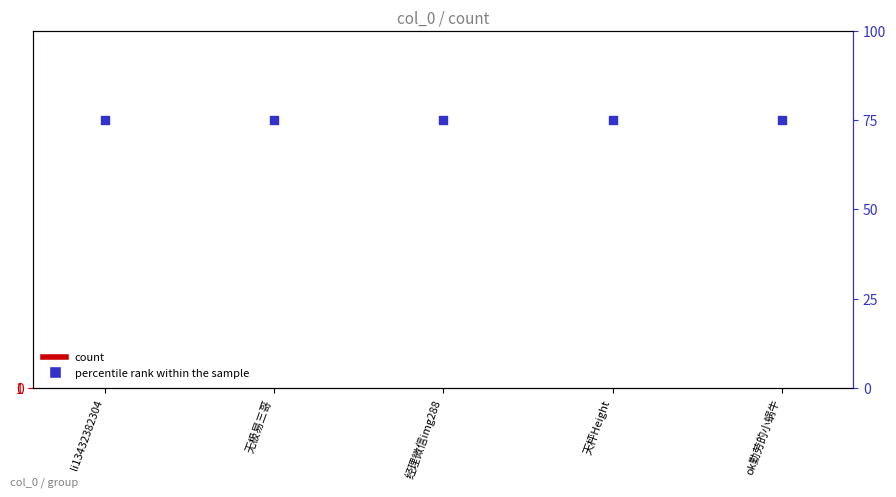

What is the total value across all series at 天枰Height?

76